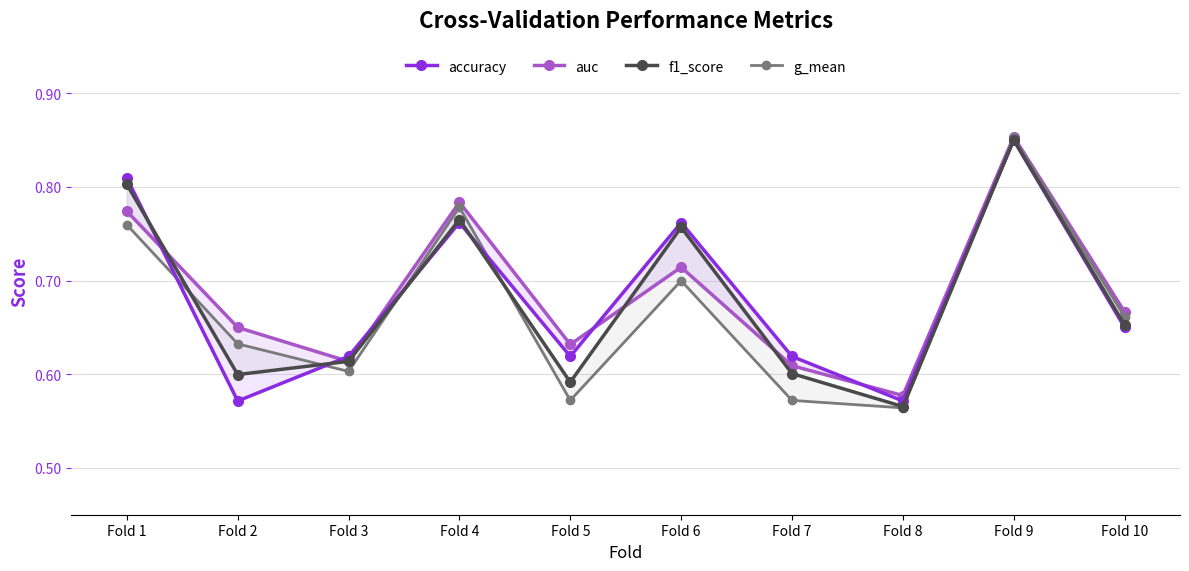

The value of f1_score at Fold 1 is 0.8. True or false?

True